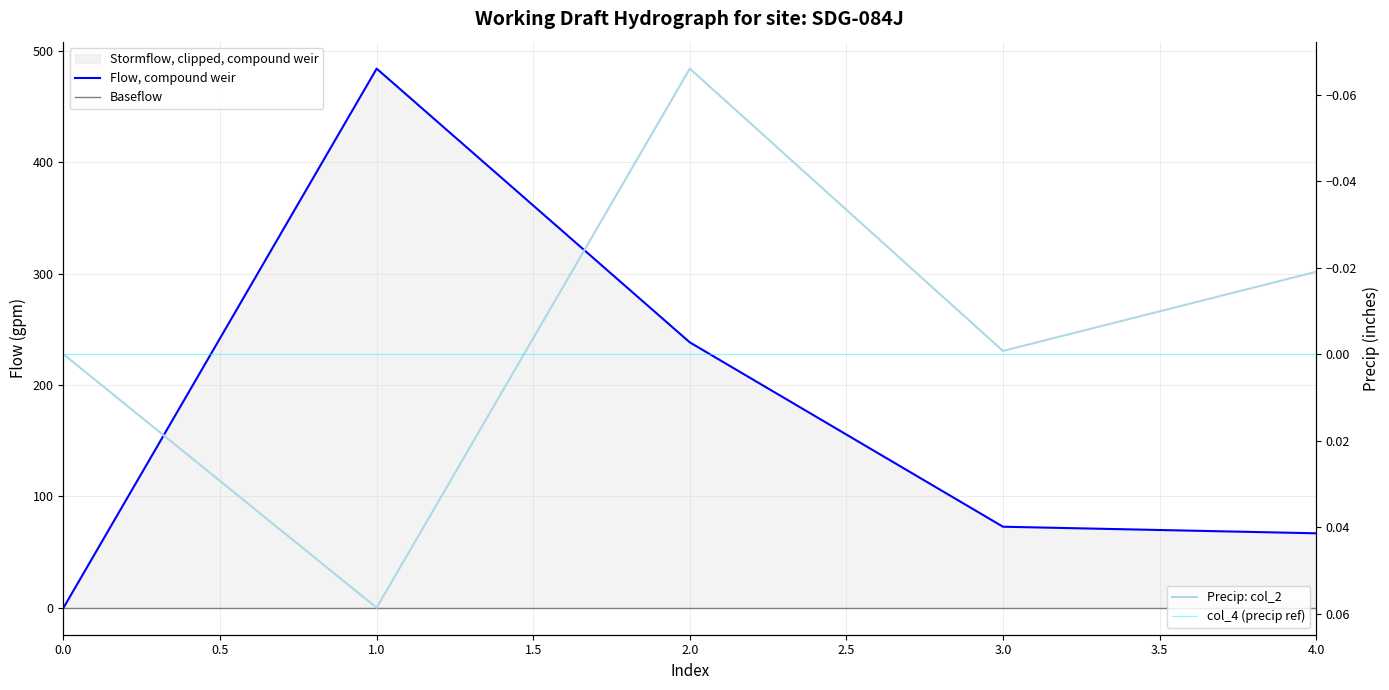

The Baseflow series shows 0.0 at 1.0. True or false?

True